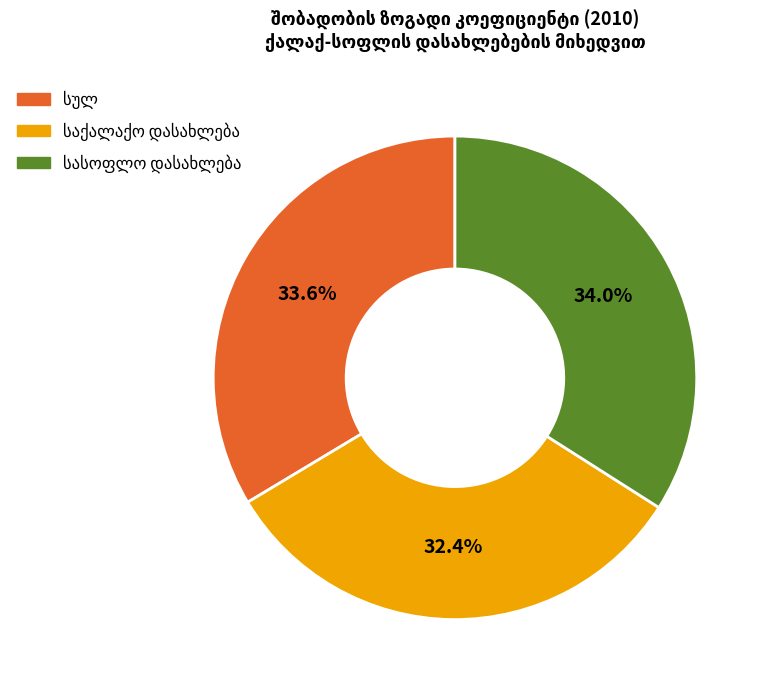

Does any single category account for the majority?

No